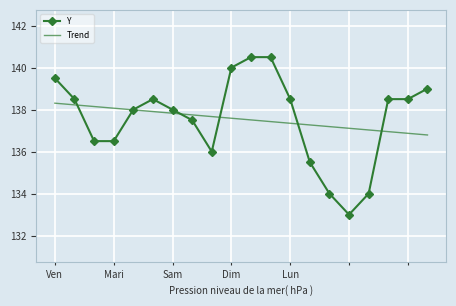

What is the smallest value displayed?

133.0